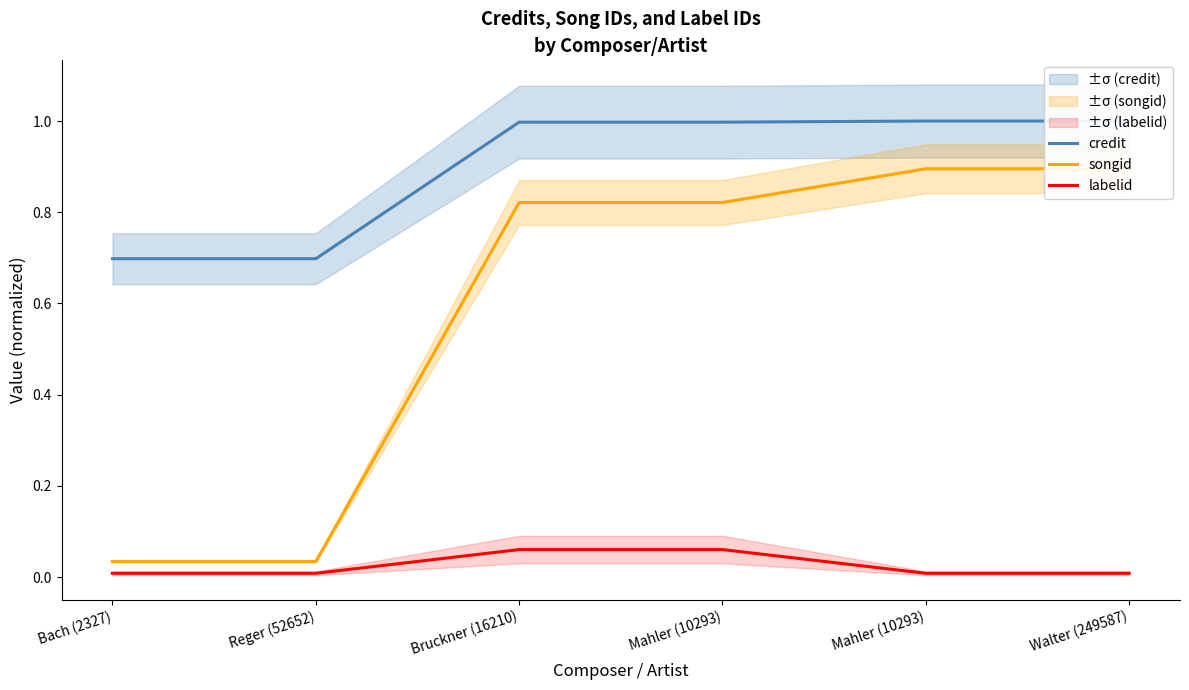

What is the spread (max minus min) of values at Mahler (10293)?

0.9